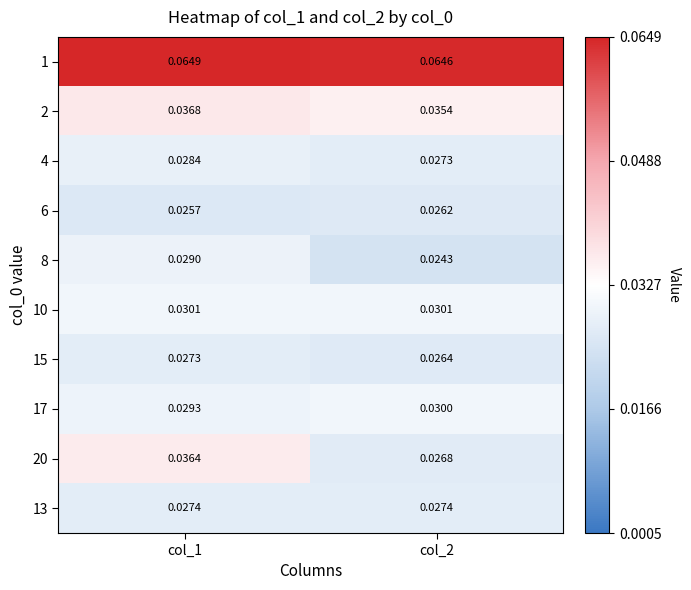

How many series are shown in this chart?

10